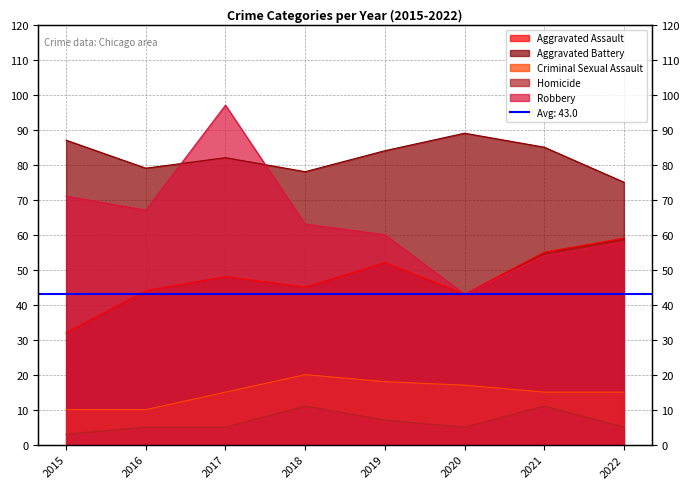

True or false: Aggravated Battery and Homicide cross at least once.

False